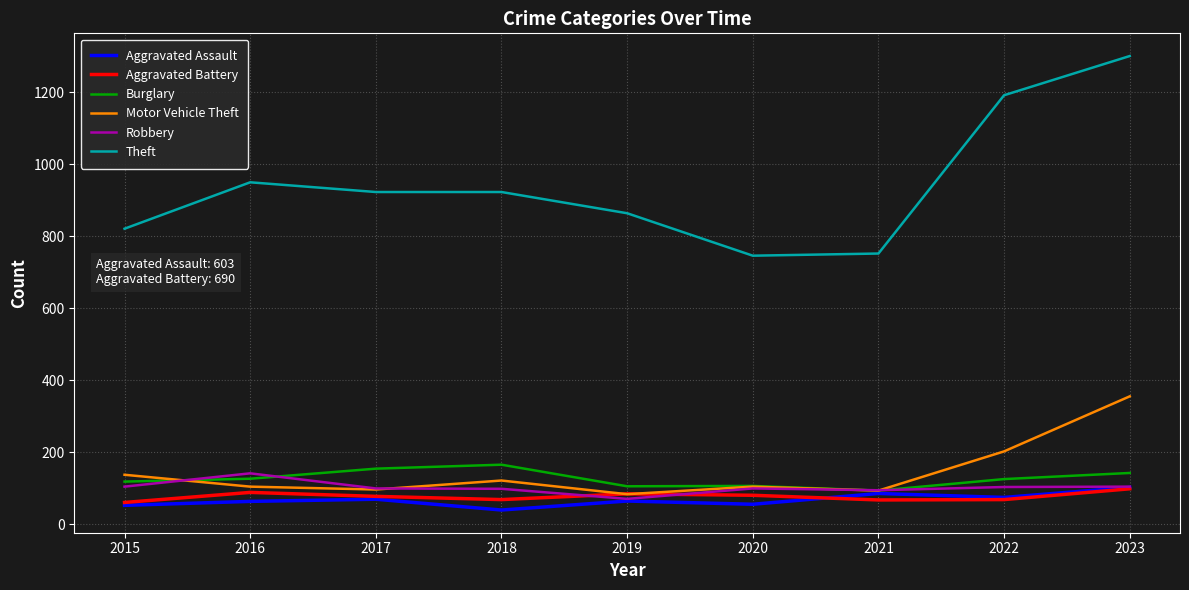

What is the difference between the Burglary values at 2017 and 2016?

28